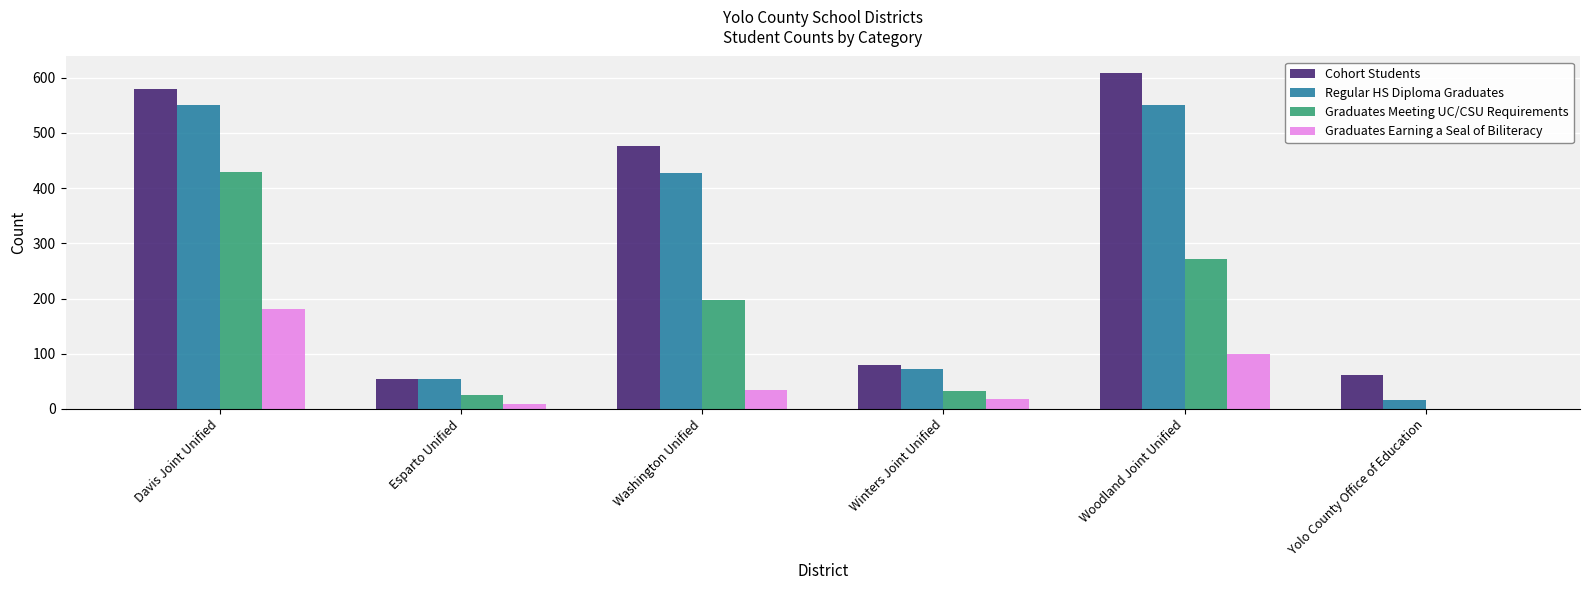

How many positive values does the Graduates Earning a Seal of Biliteracy series have?

5